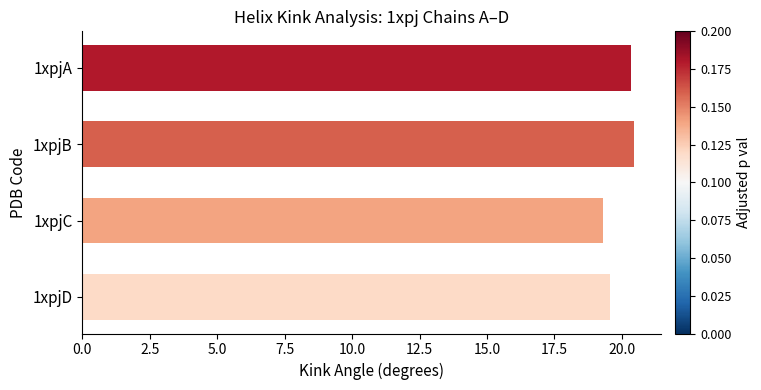

What is the greatest value displayed?

20.4